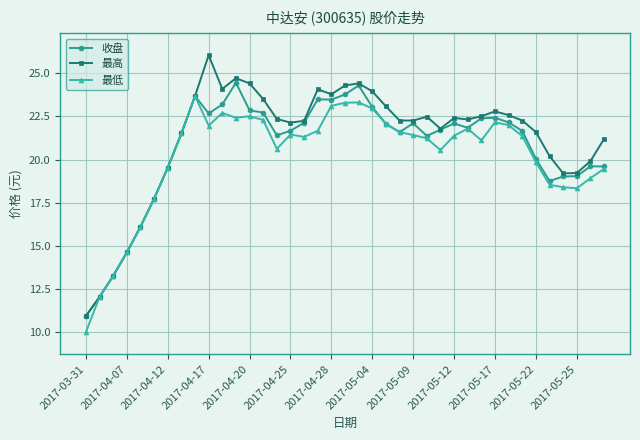

At how many categories does at least one series exceed 15?

35